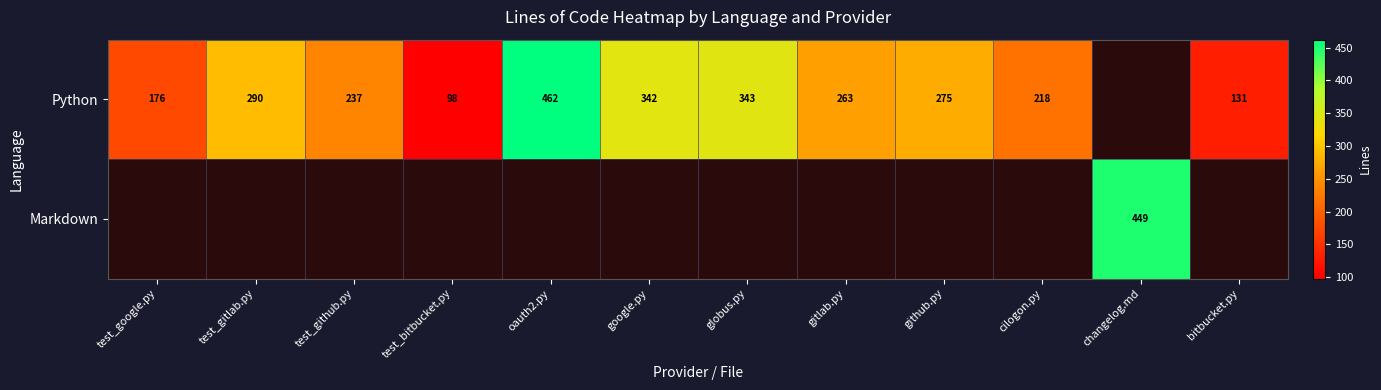

True or false: Python has a value of 397 at gitlab.py.

False